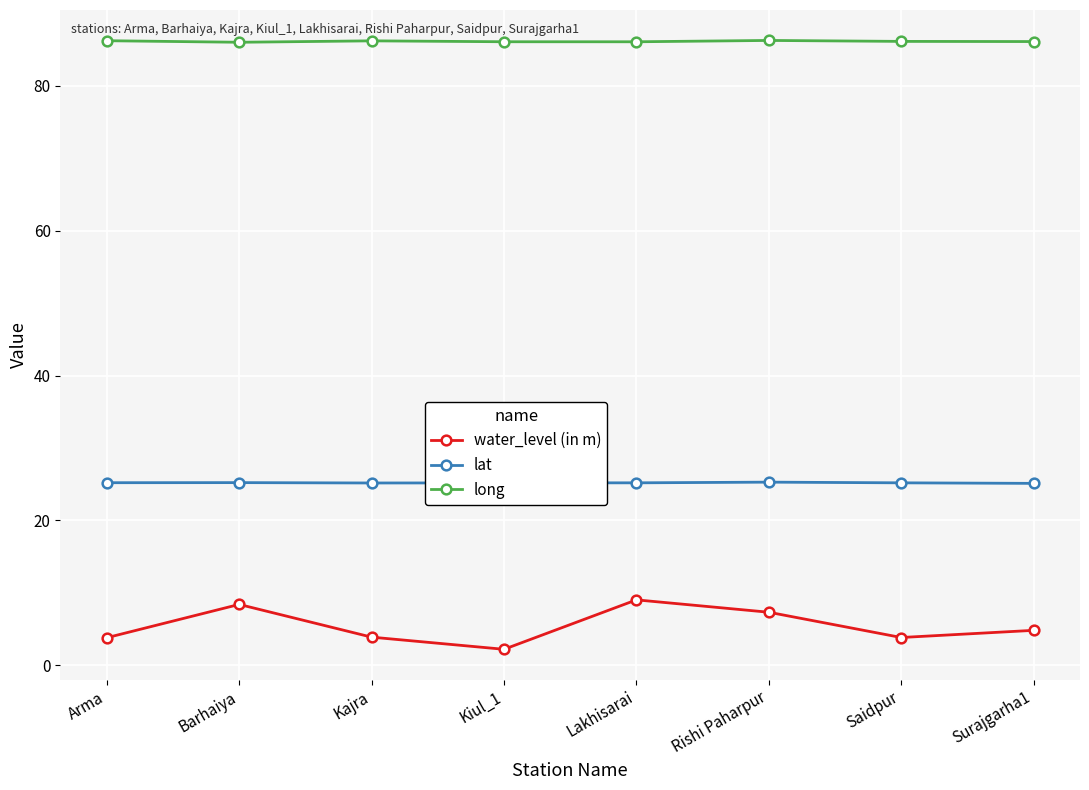

What is the average value of the lat series?

25.2